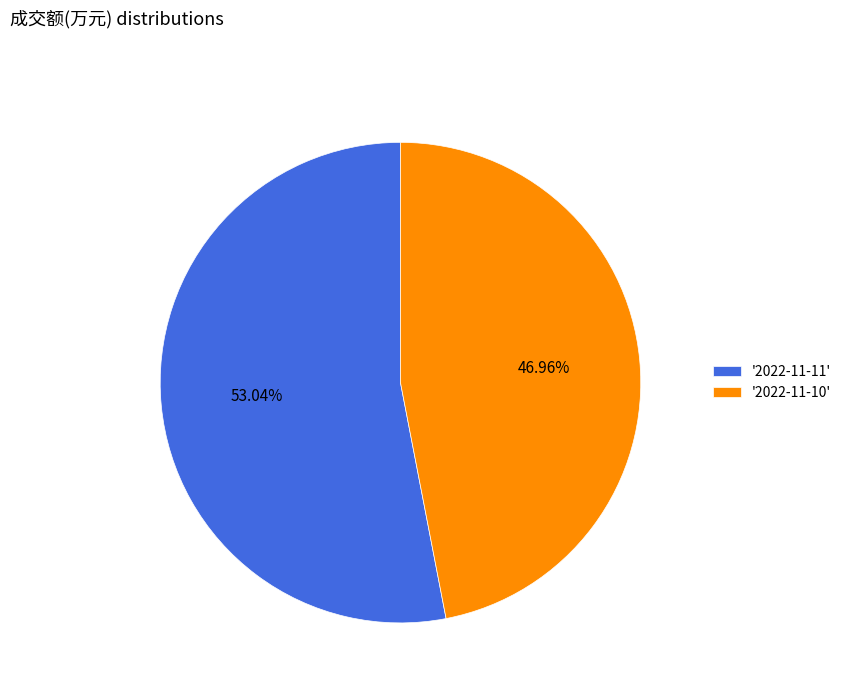

Count the number of slices in the pie.

2